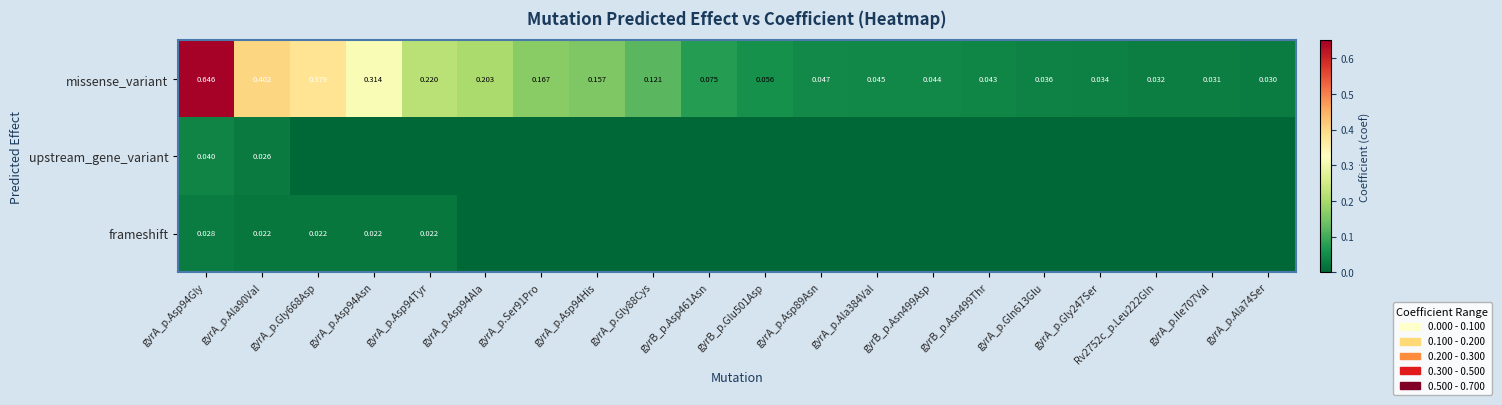

Is the value of frameshift at gyrA_p.Asp94Gly greater than the value of missense_variant at gyrA_p.Asp94Gly?

No